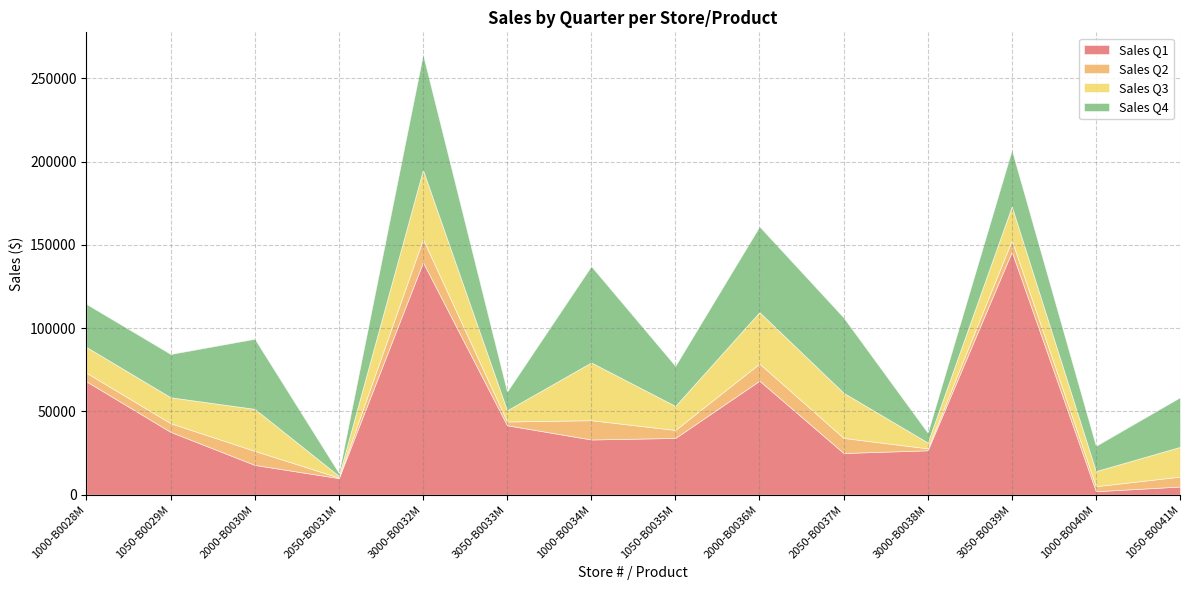

At how many categories does at least one series exceed 72201?

2